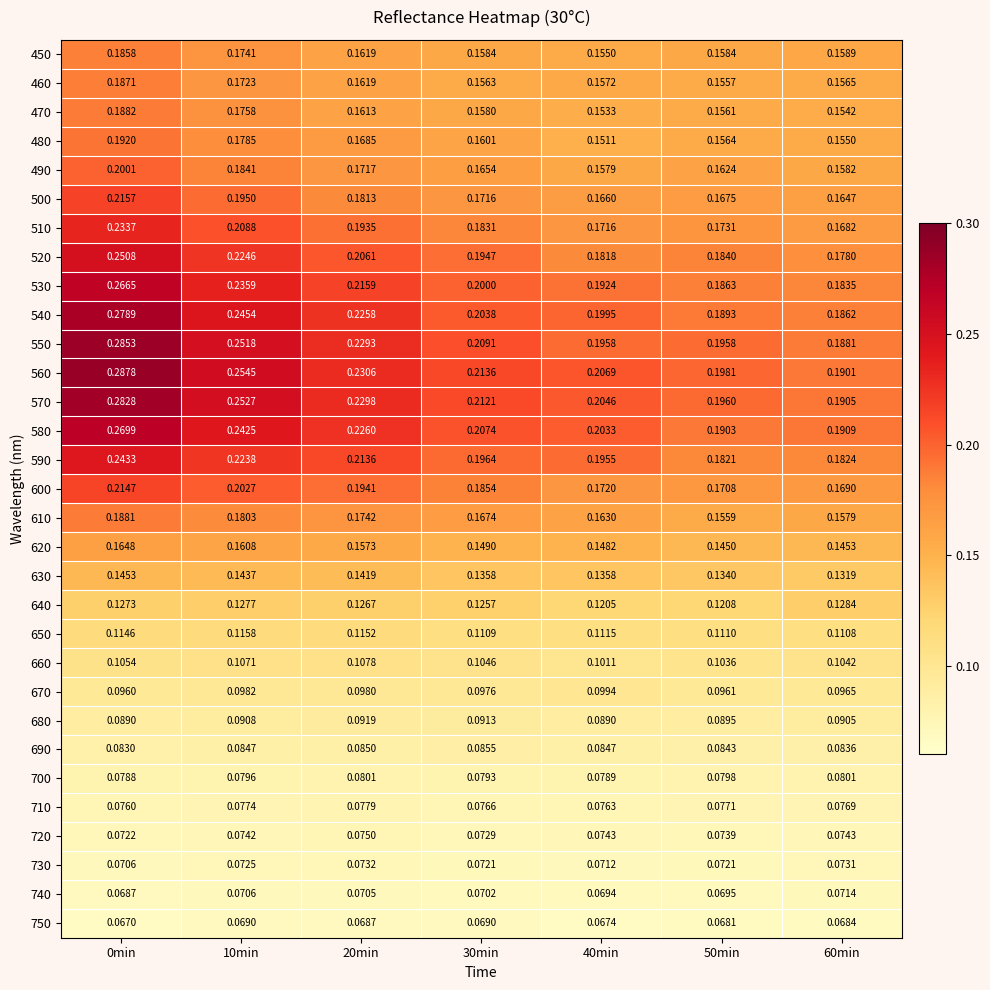

Is the value of 490 at 30min greater than the value of 560 at 60min?

No